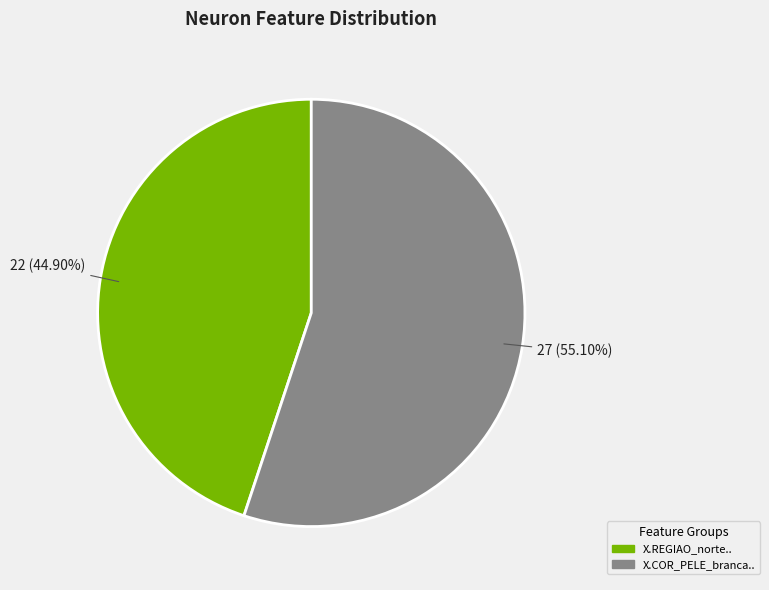

What is the largest slice in the pie chart?

X.COR_PELE_branca..